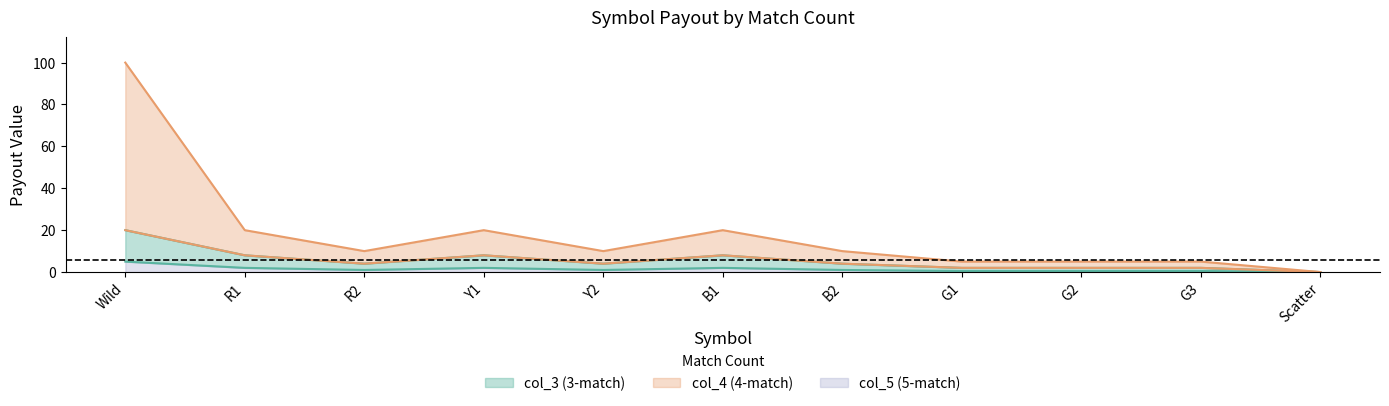

How many positive values does the col_5 (5-match) series have?

10